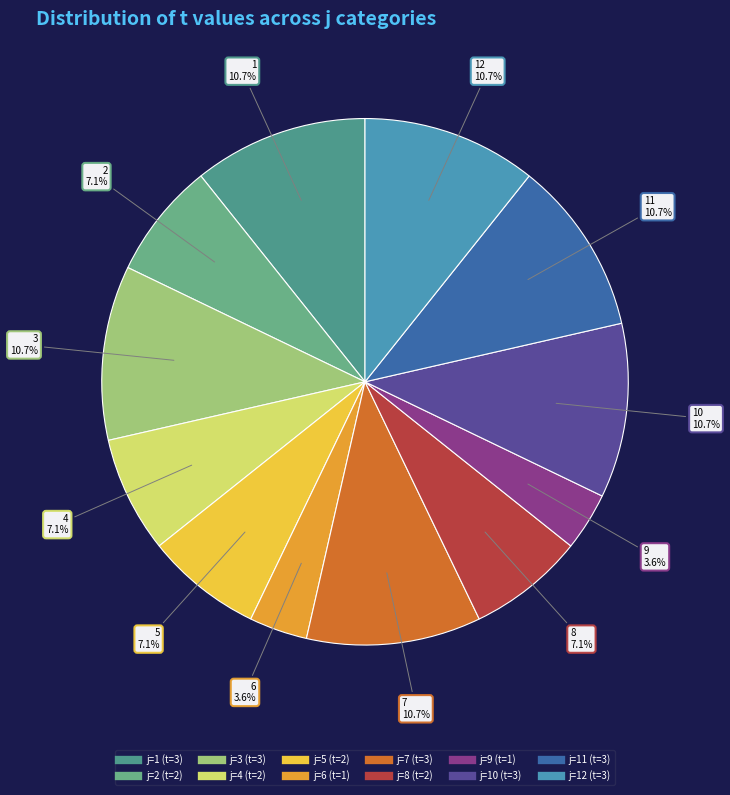

How many segments does this pie chart have?

12